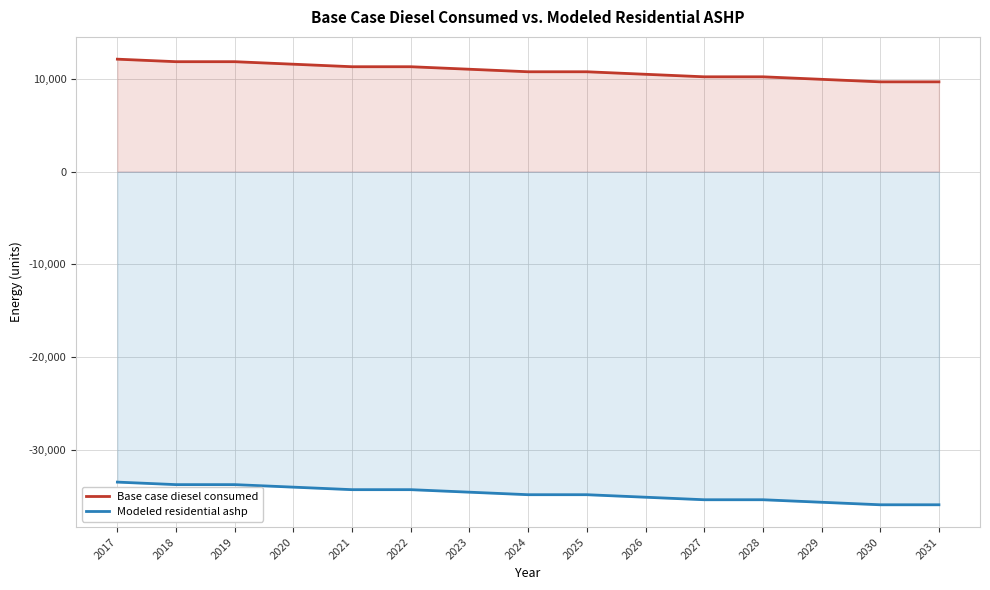

Is the value of Modeled residential ashp at 2026 greater than the value of Base case diesel consumed at 2017?

No